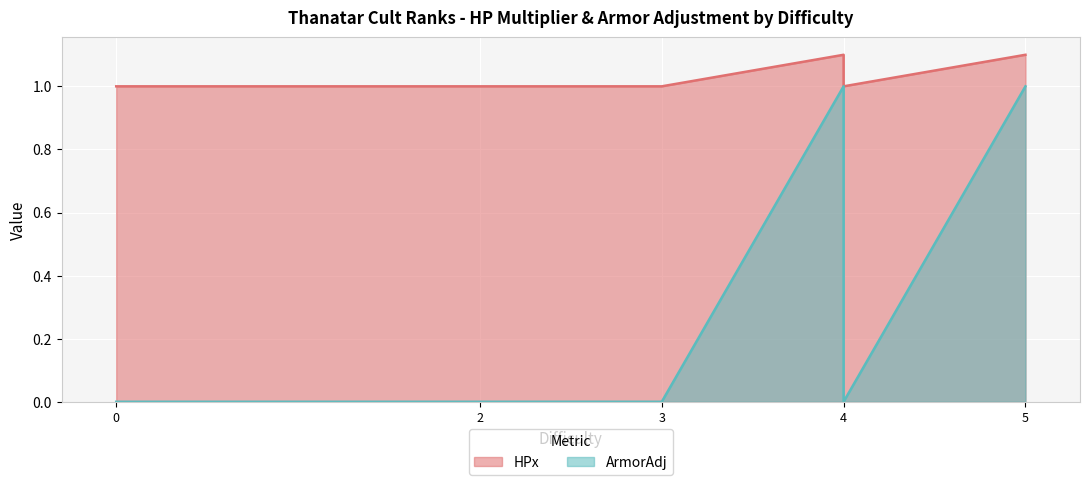

Which series has the largest range (max minus min)?

ArmorAdj